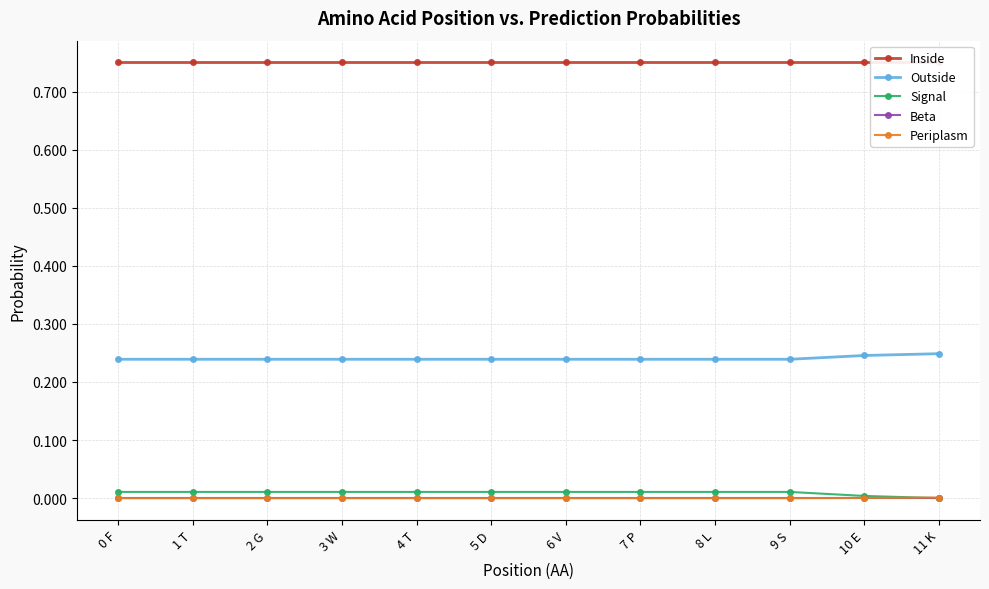

True or false: Beta and Signal cross at least once.

False